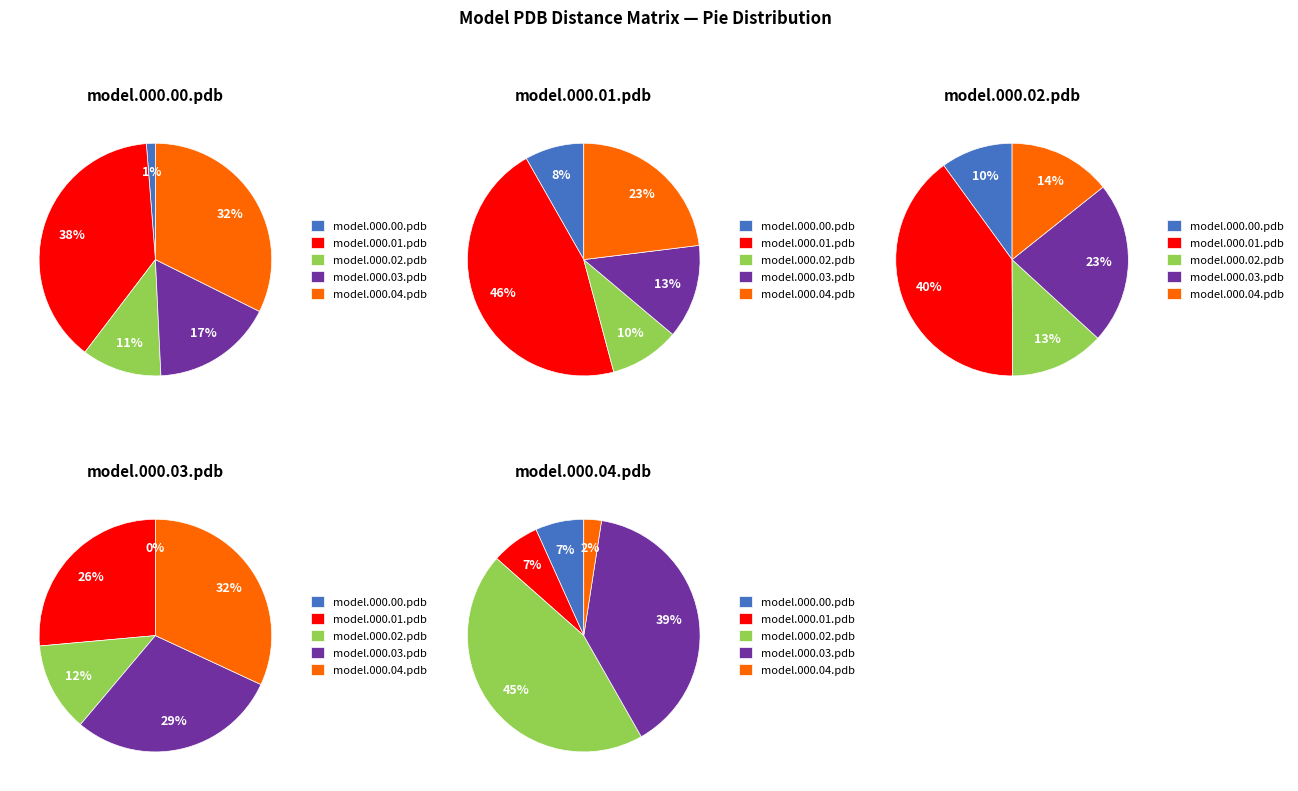

To the nearest percent, what is the average slice percentage?

20%